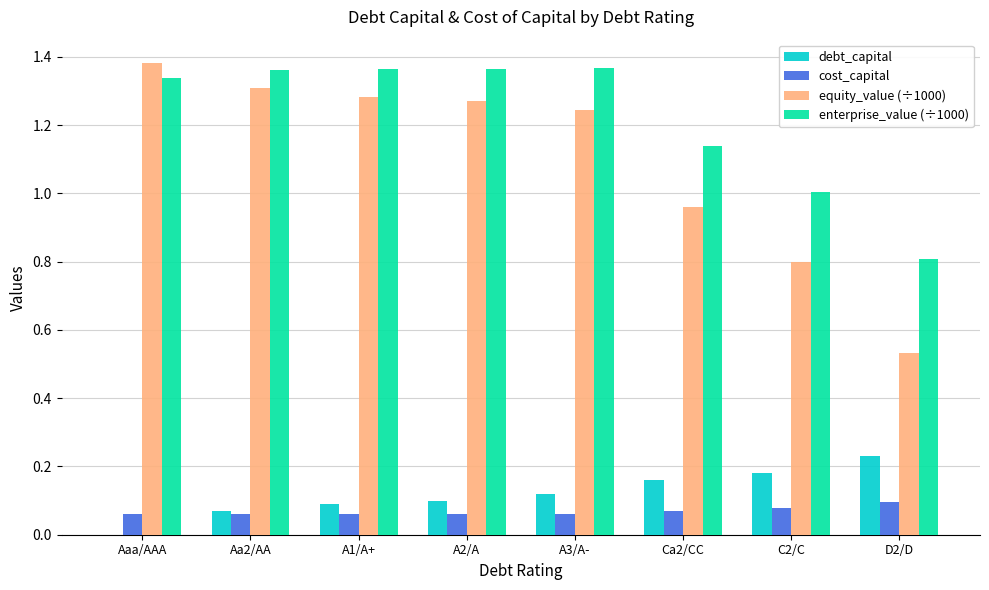

What is the sum of the equity_value (÷1000) values at A1/A+ and A3/A-?

2.5